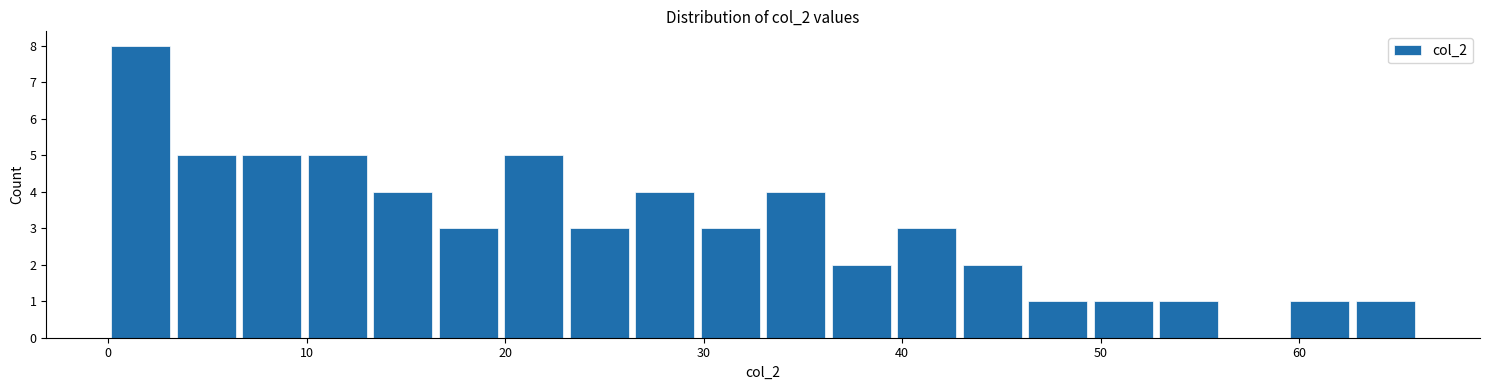

Around what value on the x-axis is the tallest bar? Give the approximate position of its centre, as read against the axis.

2